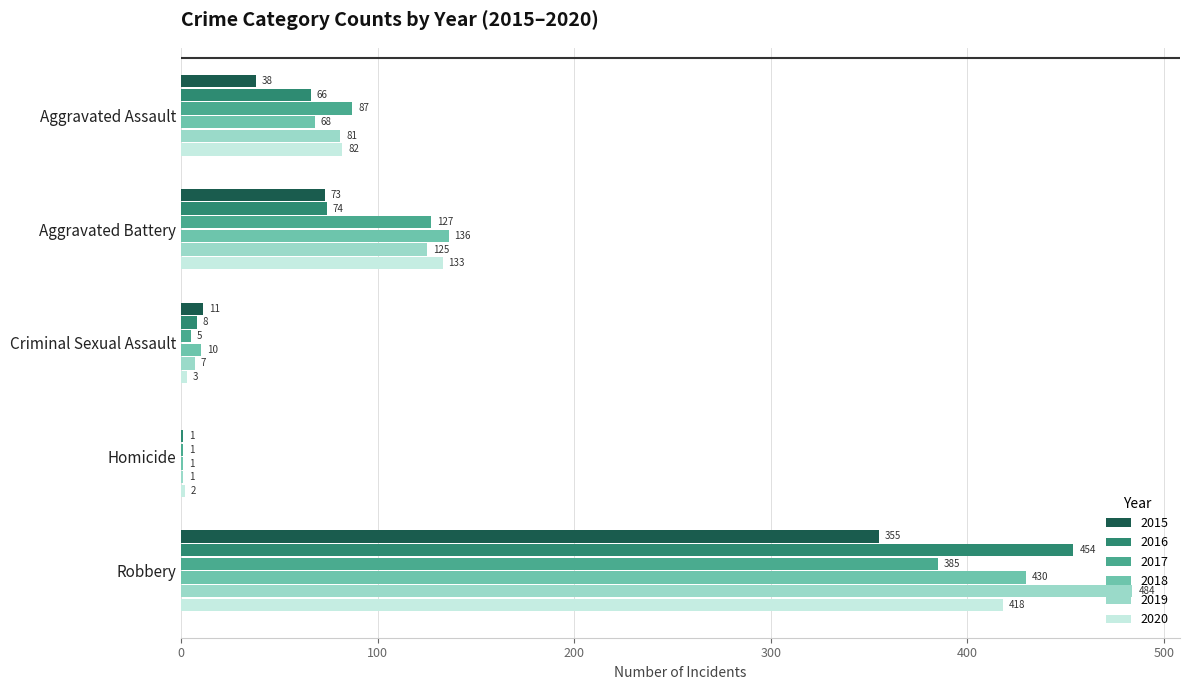

At which label does 2016 reach its peak?

Robbery